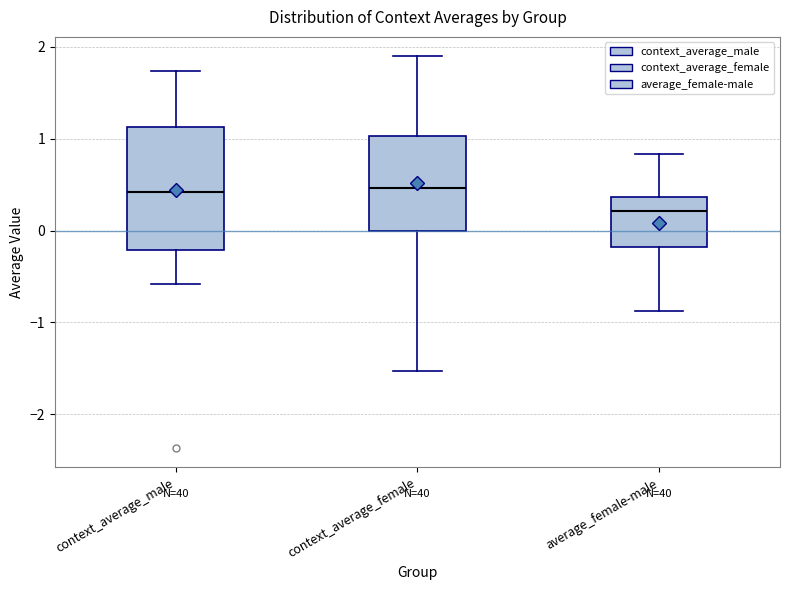

Reading left to right, transcribe this box plot: for each box, give where its median line is, the range the box spans, and where its two whiskers end, as read against the y-axis. The values are not printed on the chart, so give them approximately, as read against the axis.

context_average_male: median 0.4, box -0.2 to 1.1, whiskers -0.6 to 1.7
context_average_female: median 0.5, box 0.0 to 1.0, whiskers -1.5 to 1.9
average_female-male: median 0.2, box -0.2 to 0.4, whiskers -0.9 to 0.8